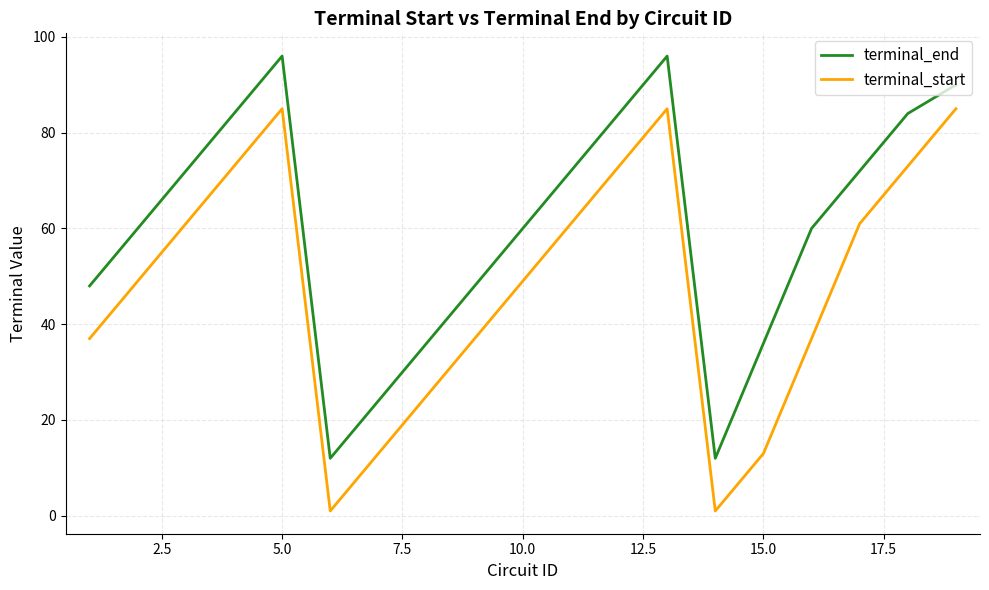

What is the minimum value for terminal_end?

12